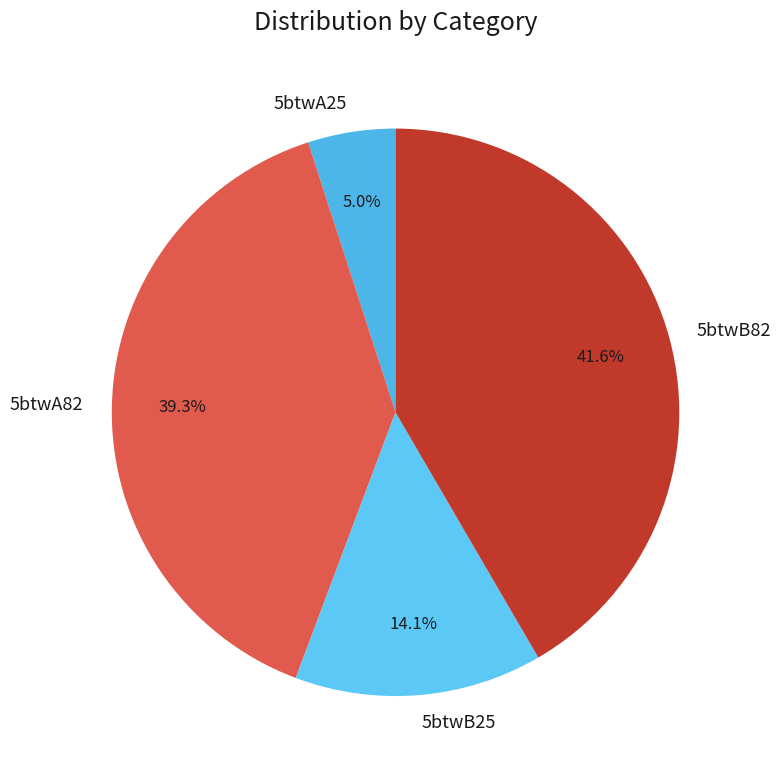

To the nearest percent, what percentage of the pie is 5btwB25?

14%